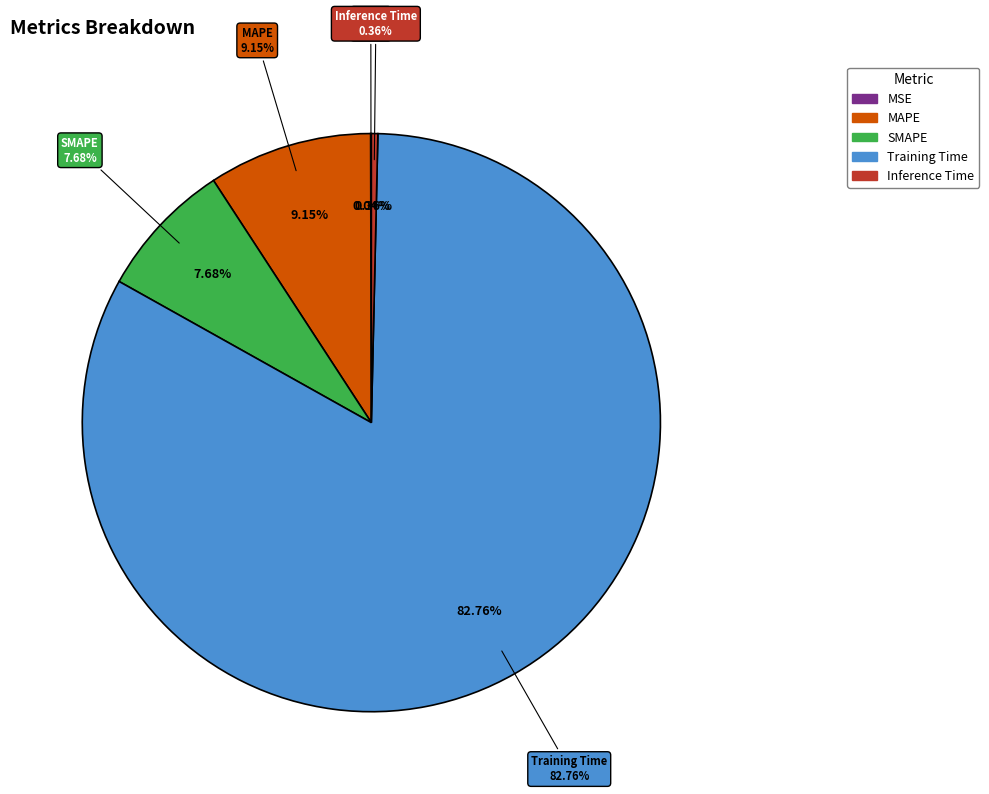

Which category has the biggest portion of the pie?

Training Time